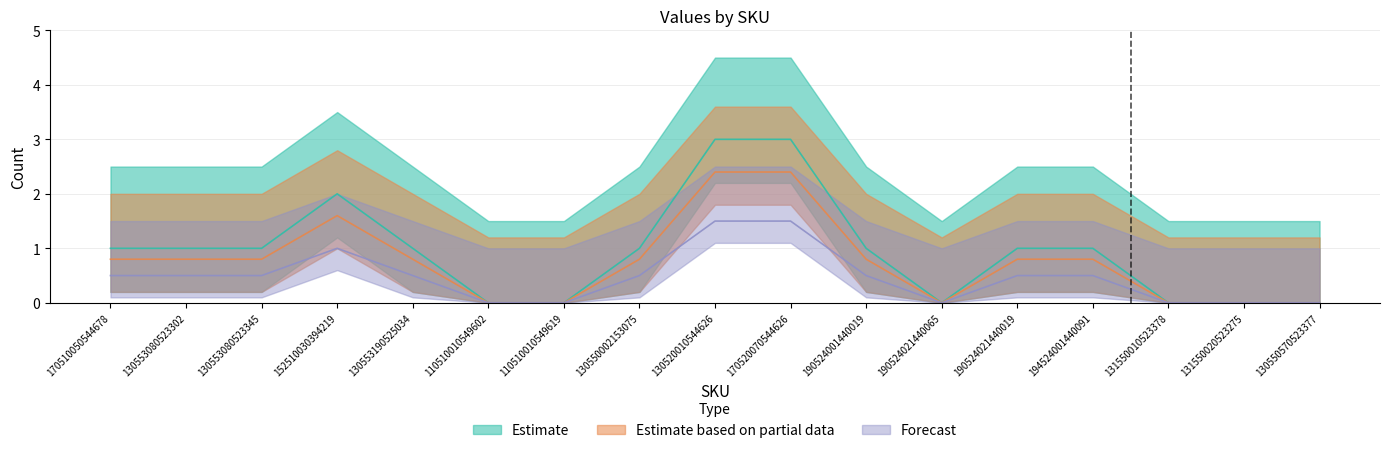

What position from the right is 170520070544626?

8